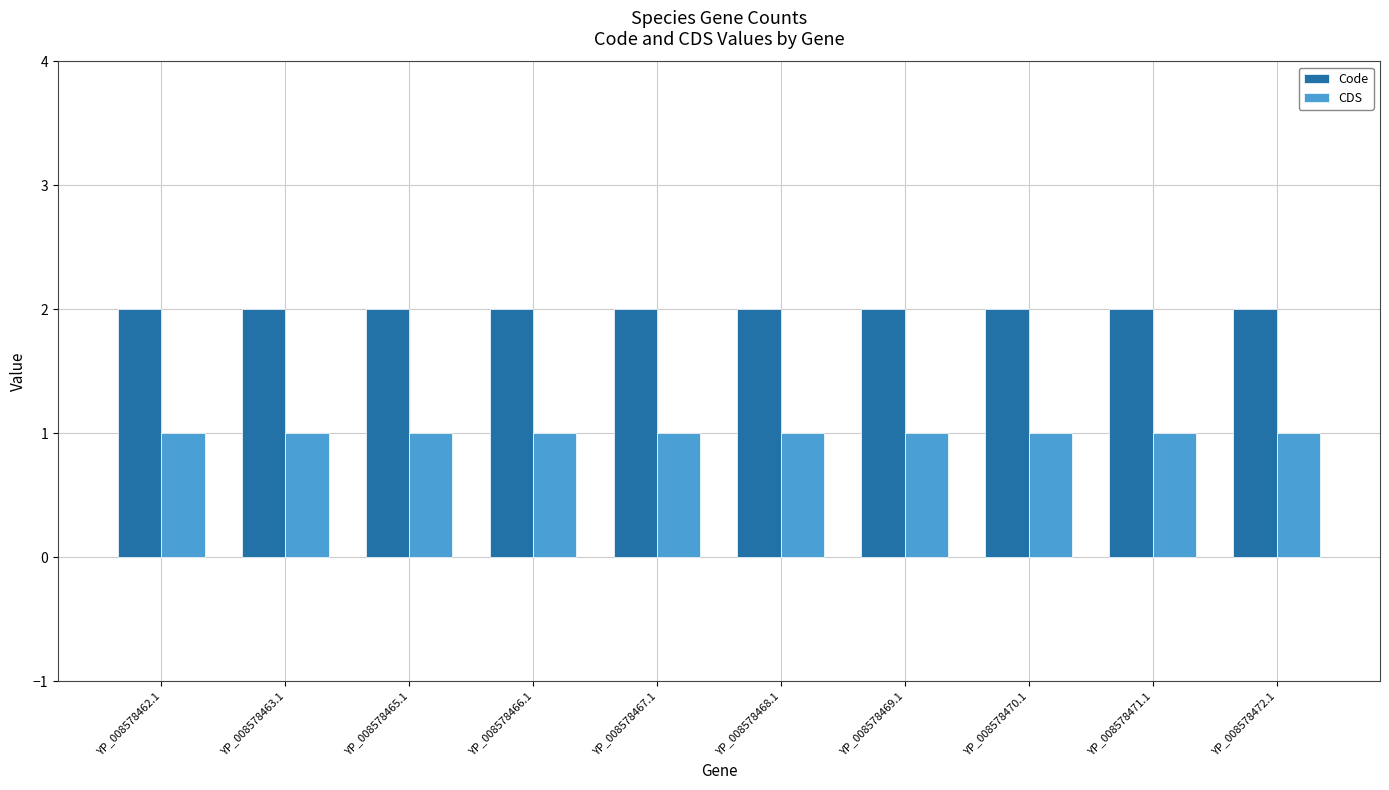

True or false: Code has a value of 2 at YP_008578463.1.

True